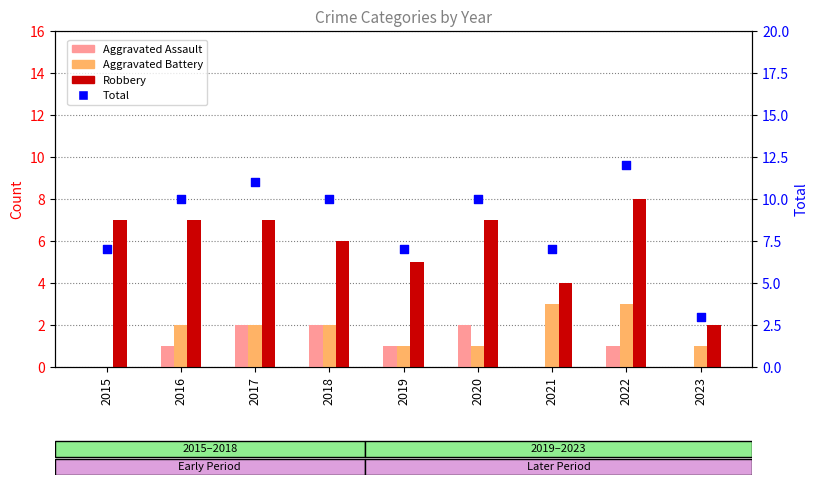

Which series reaches the minimum Y coordinate?

Aggravated Assault